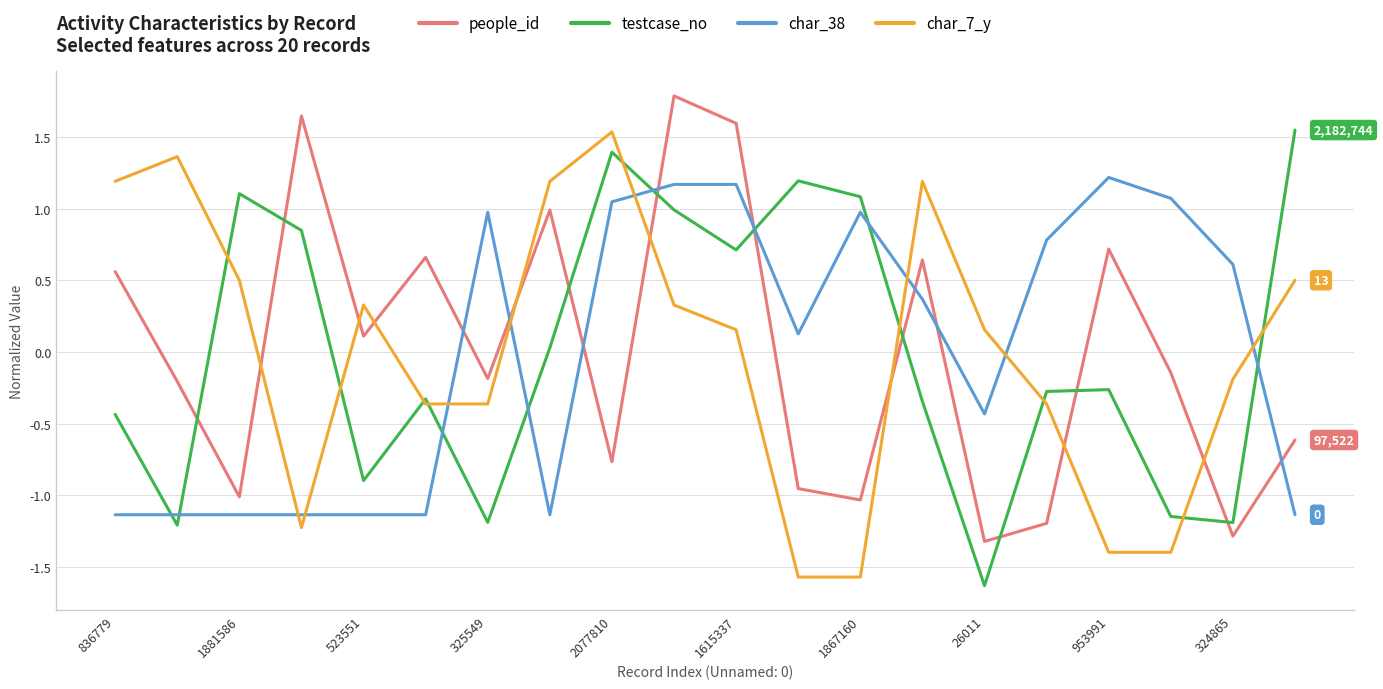

What are all the series names shown in the legend?

people_id, testcase_no, char_38, char_7_y